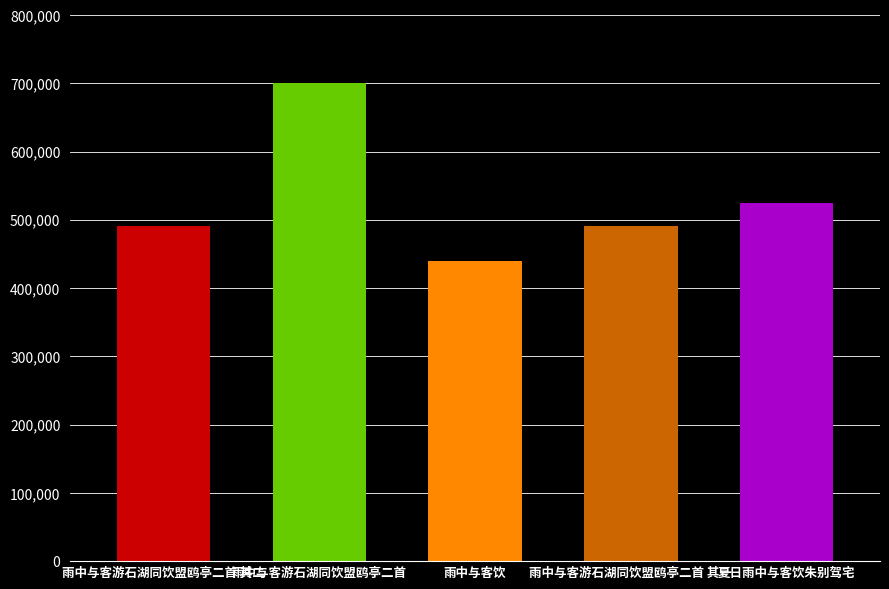

Does the chart contain stacked bars?

No